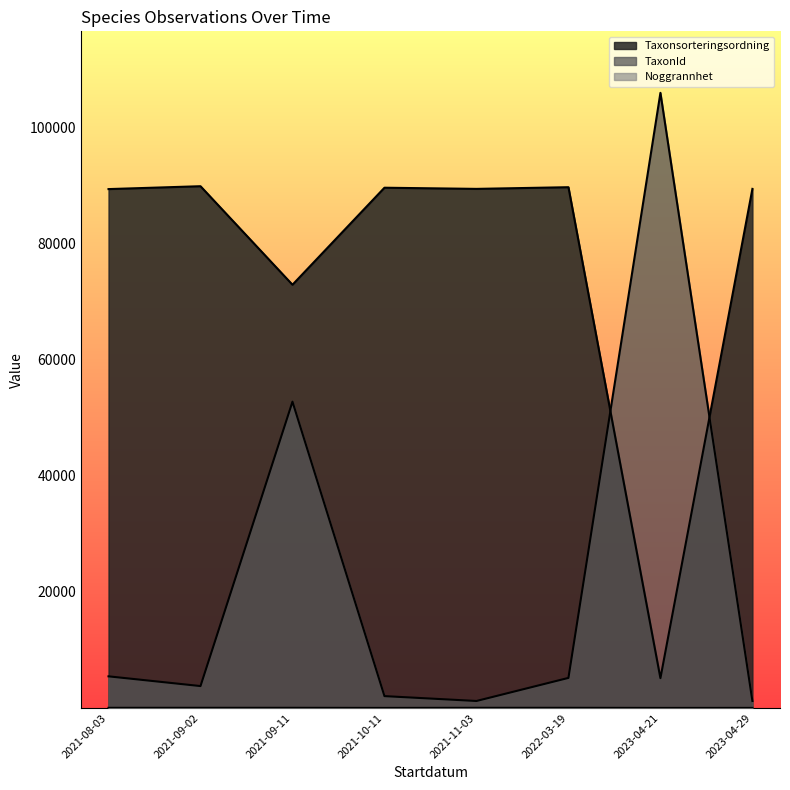

How many lines are shown in the chart?

3